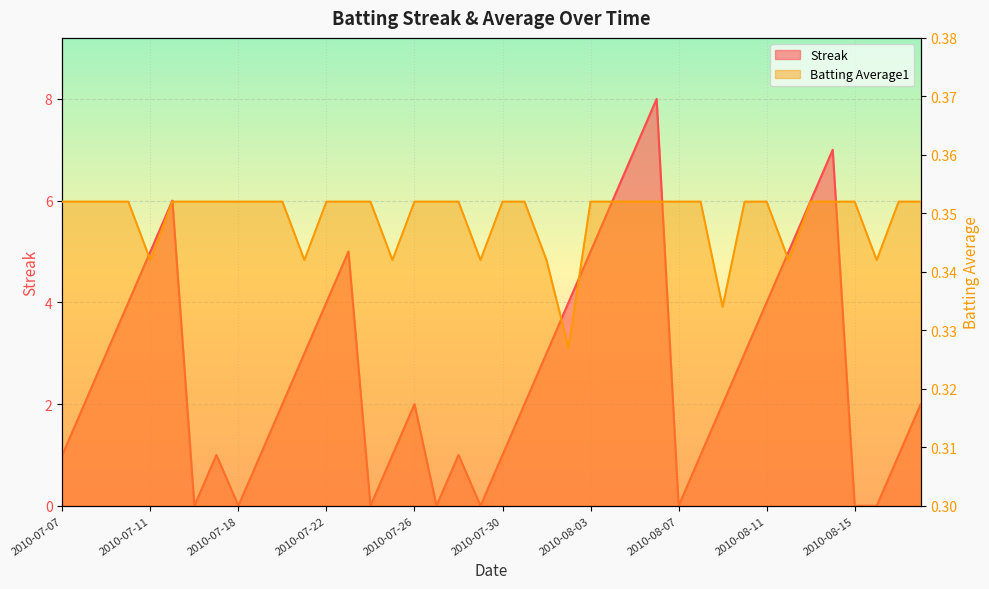

Which series changed the most between 2010-07-11 and 2010-07-16?

Streak